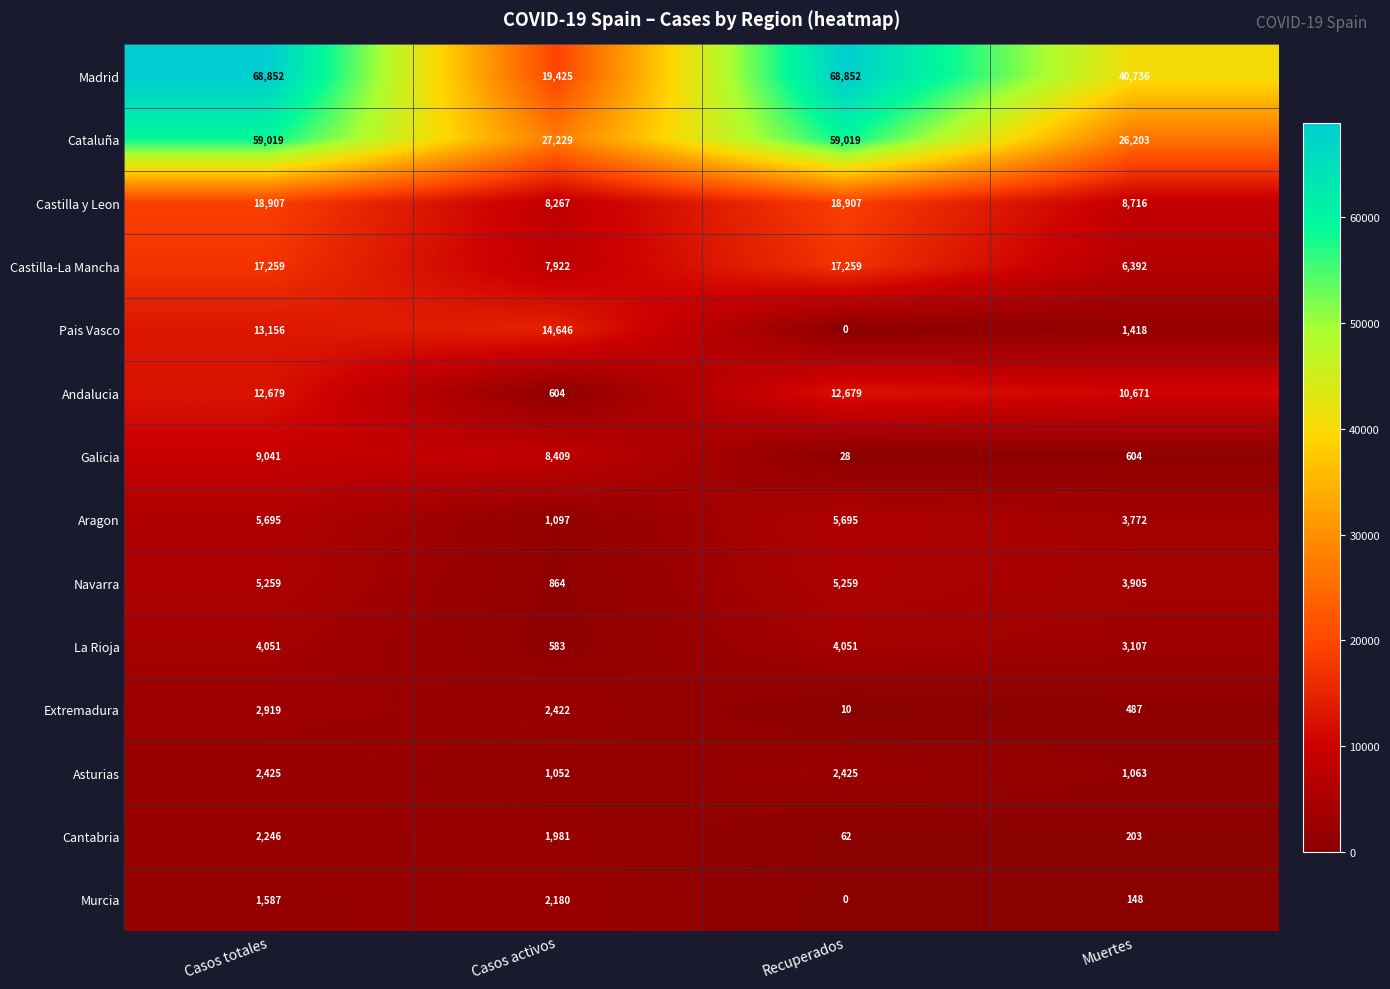

Which series has the largest total across all categories?

Madrid